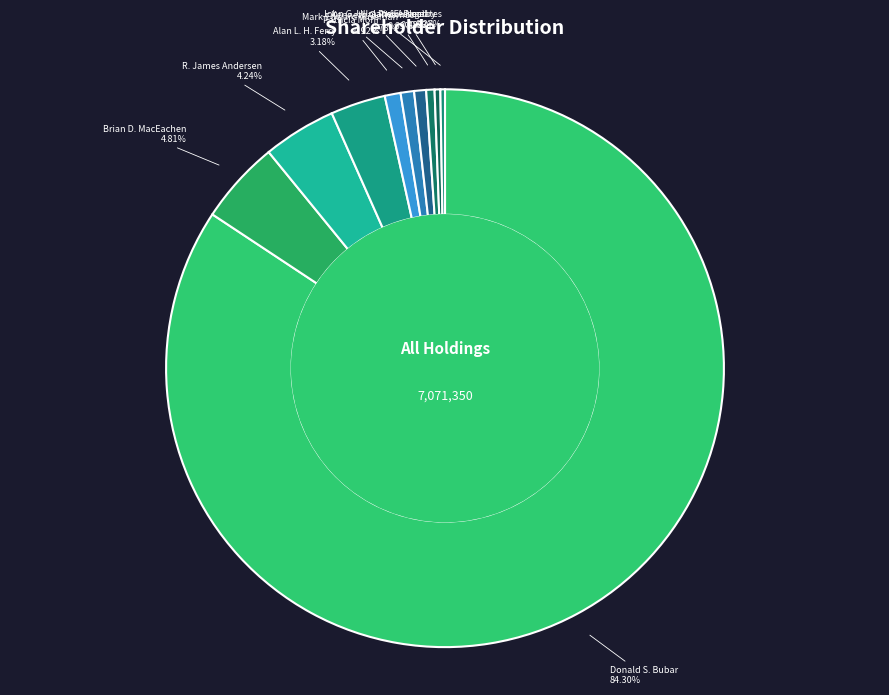

How many slices are in this pie chart?

10